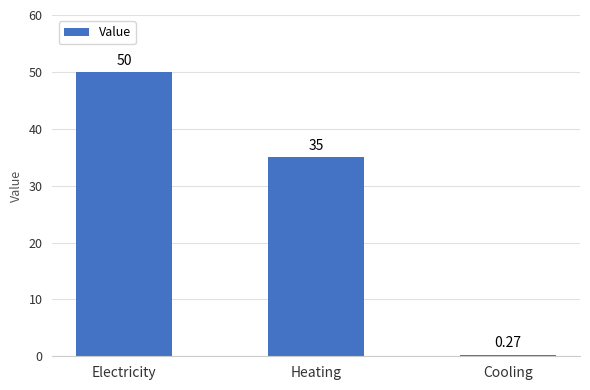

Rank the categories by value from lowest to highest.

Cooling, Heating, Electricity